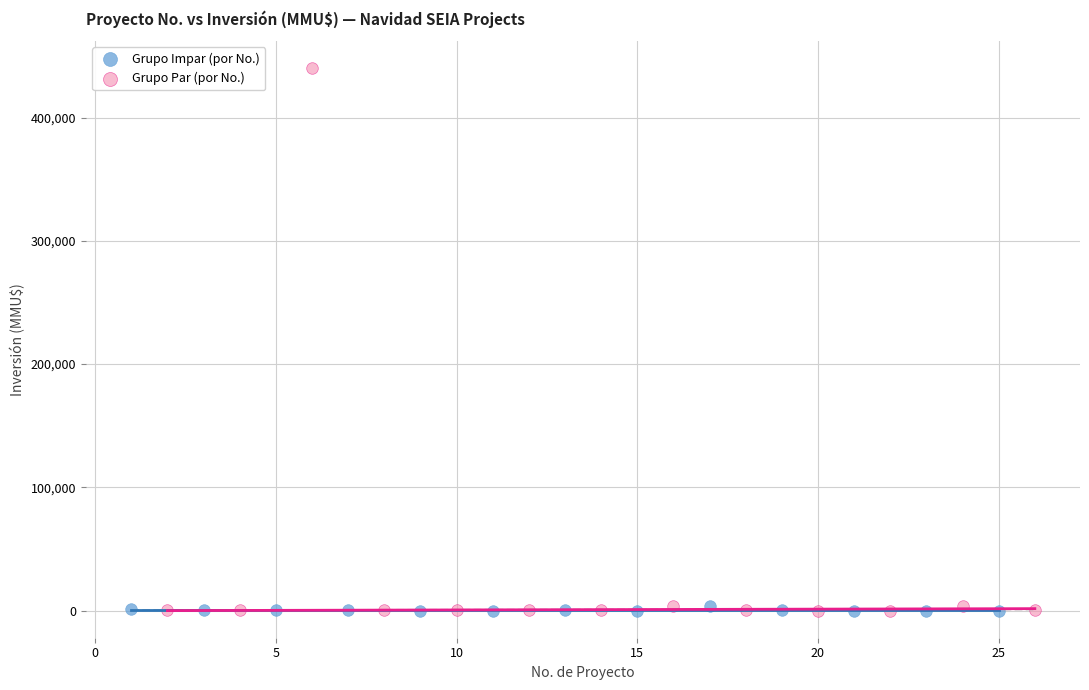

Which series reaches the maximum Y coordinate?

Grupo Par (por No.)